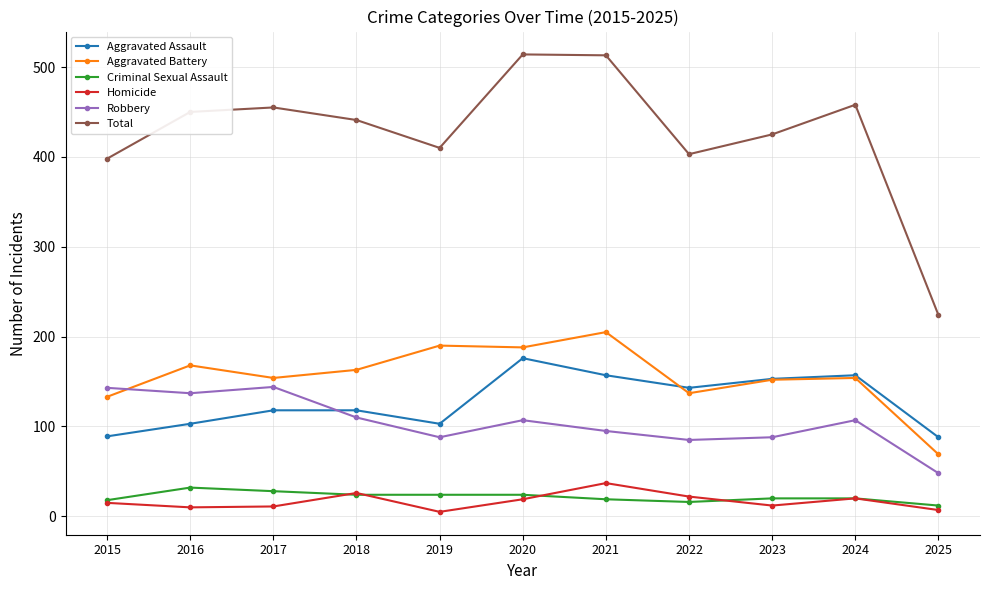

Between 2017 and 2023, which series saw the biggest shift?

Robbery